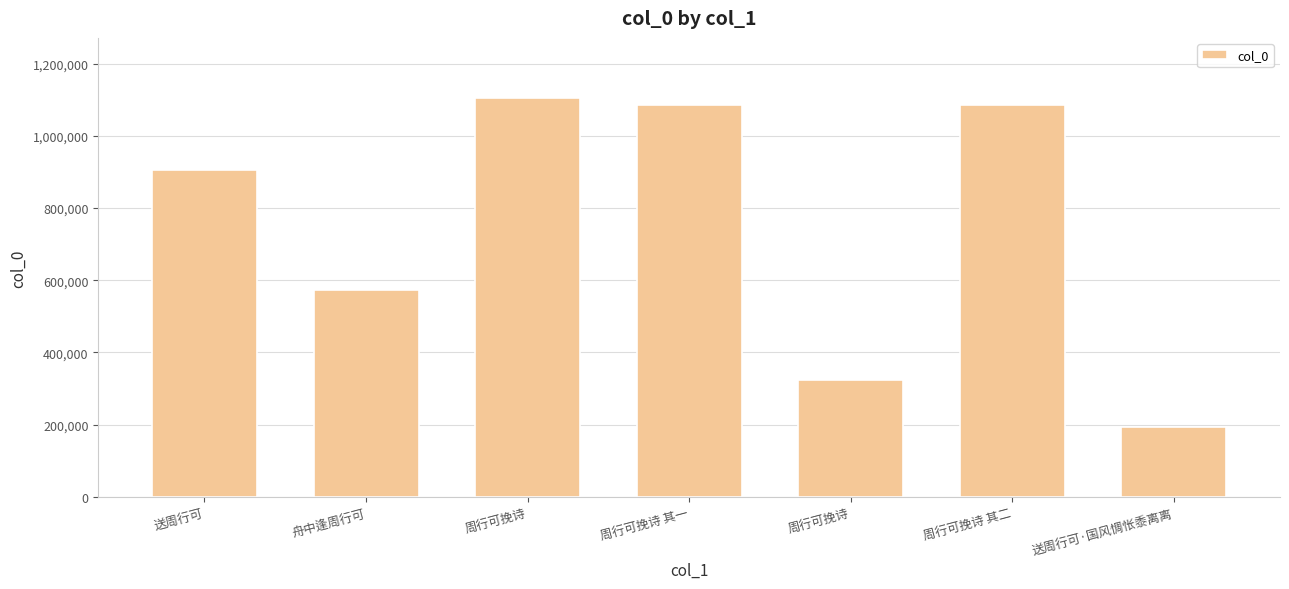

List the labels in order of value, smallest first.

送周行可·国风惆怅黍离离, 周行可挽诗, 舟中逢周行可, 送周行可, 周行可挽诗 其一, 周行可挽诗 其二, 周行可挽诗